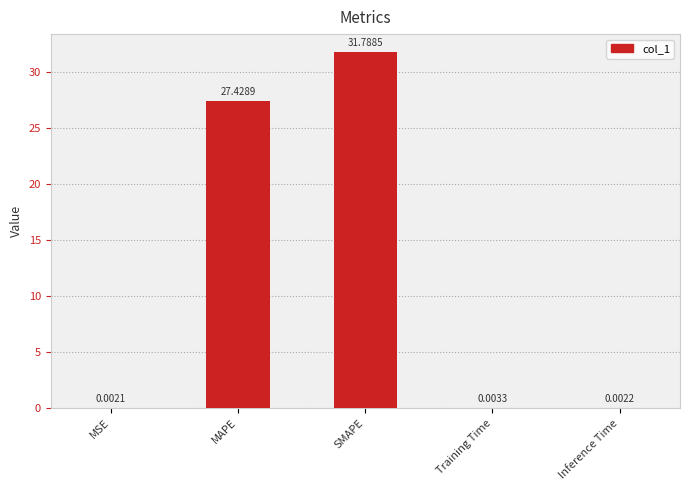

What is the sum of all values?

59.2